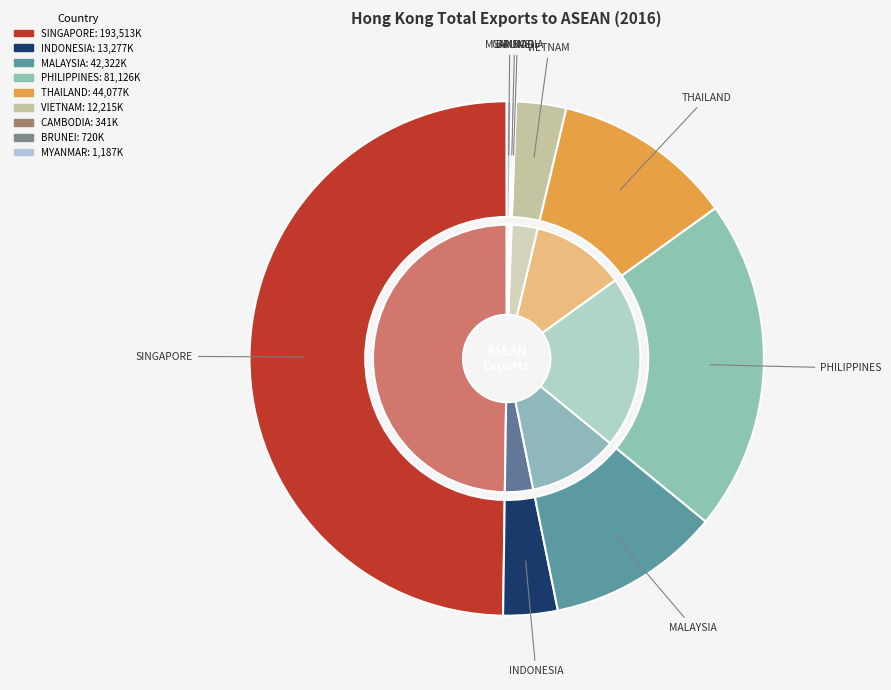

Count the number of slices in the pie.

9